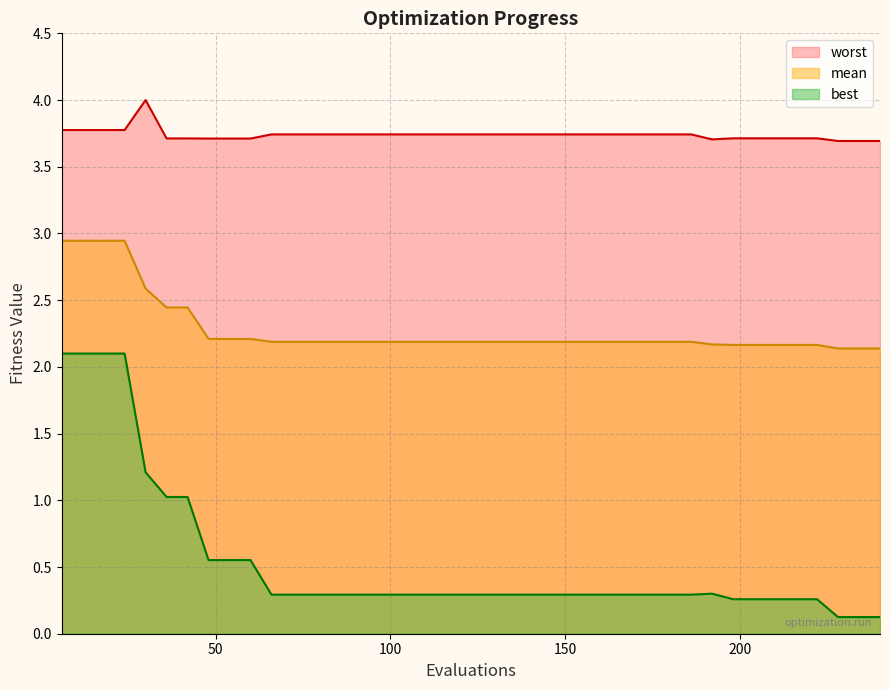

What is the minimum value shown in the chart?

0.1